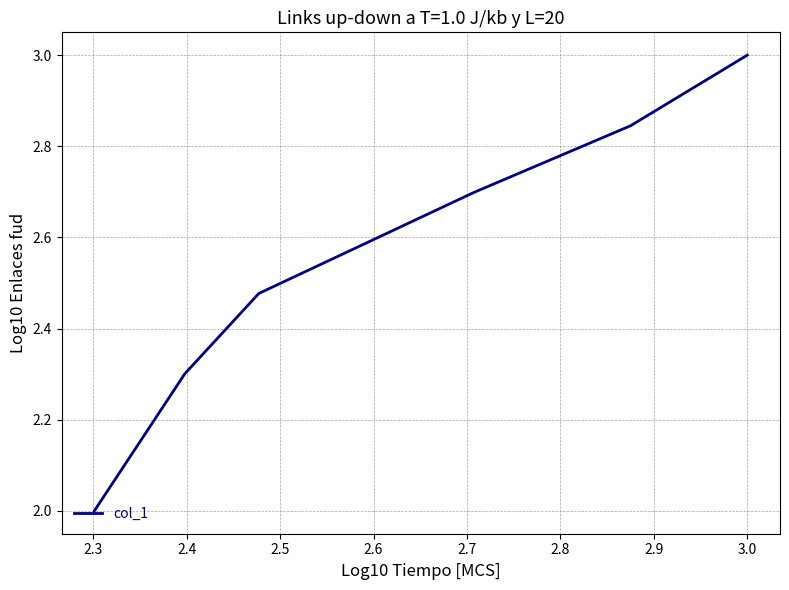

What is the average value?

2.6